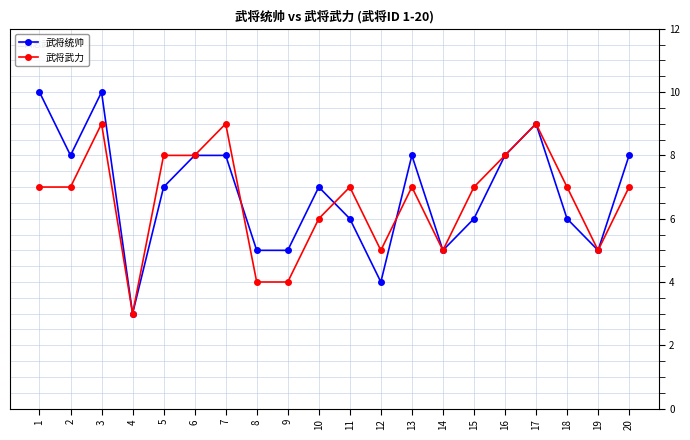

Does the chart have visible grid lines?

Yes